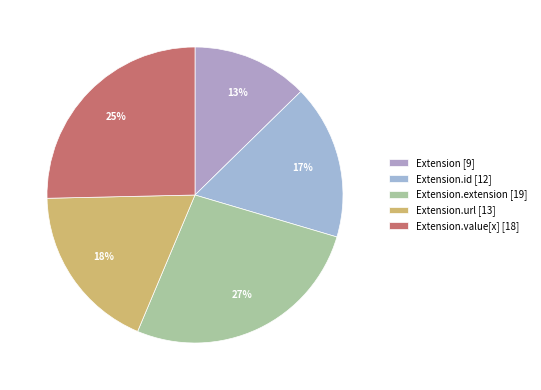

How many segments does this pie chart have?

5